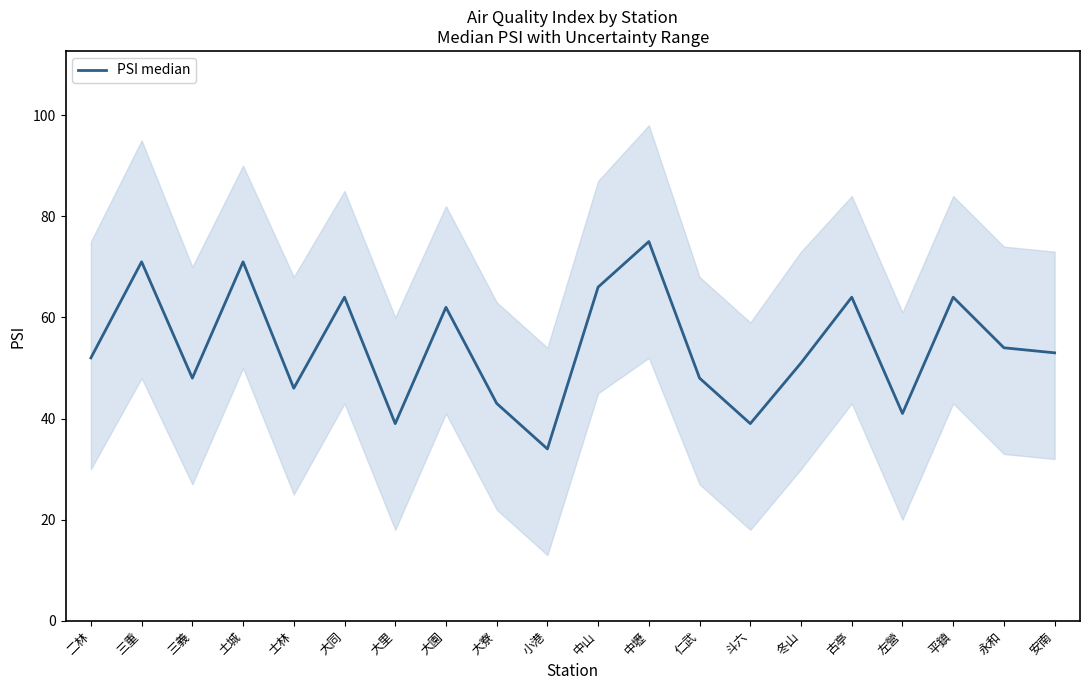

List the labels in order of value, smallest first.

小港, 大里, 斗六, 左營, 大寮, 士林, 三義, 仁武, 冬山, 二林, 安南, 永和, 大園, 大同, 古亭, 平鎮, 中山, 三重, 土城, 中壢